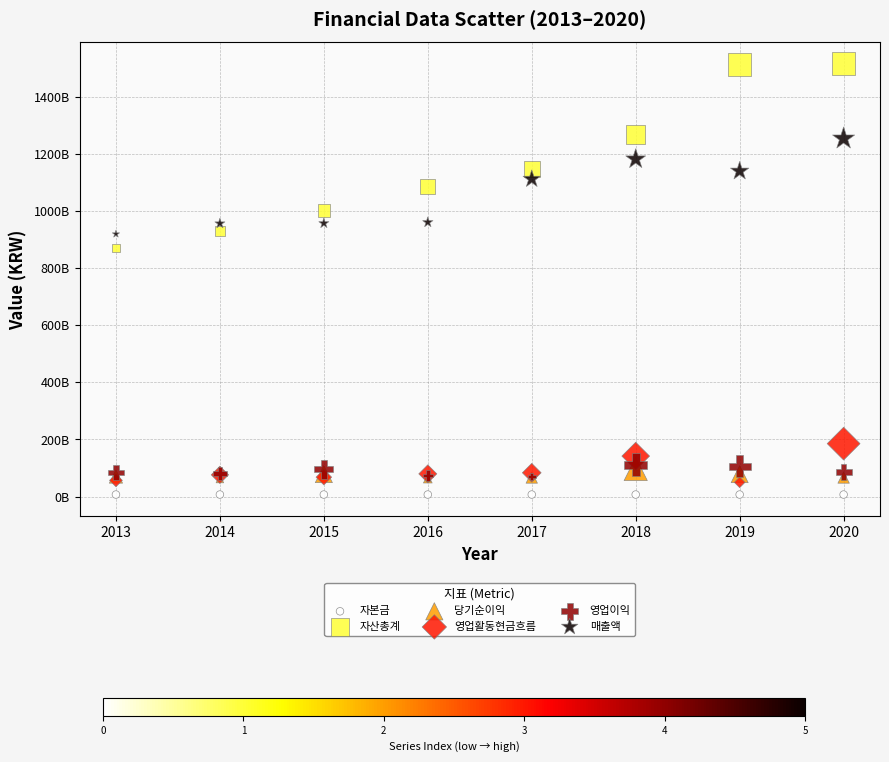

Which series reaches the maximum Y coordinate?

자산총계